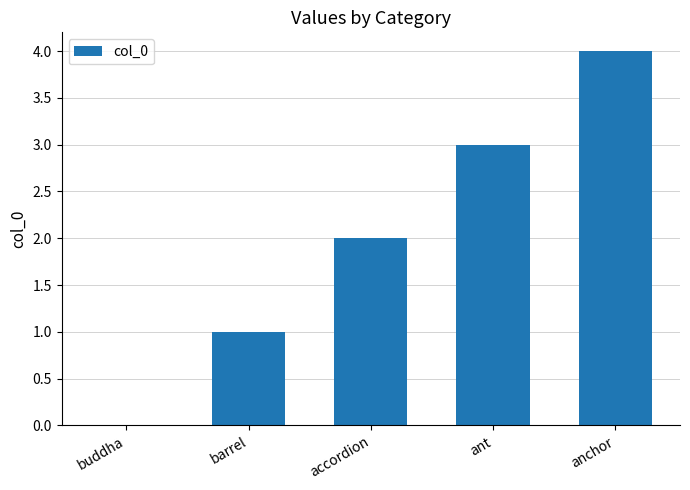

Count the number of data series in this chart.

1